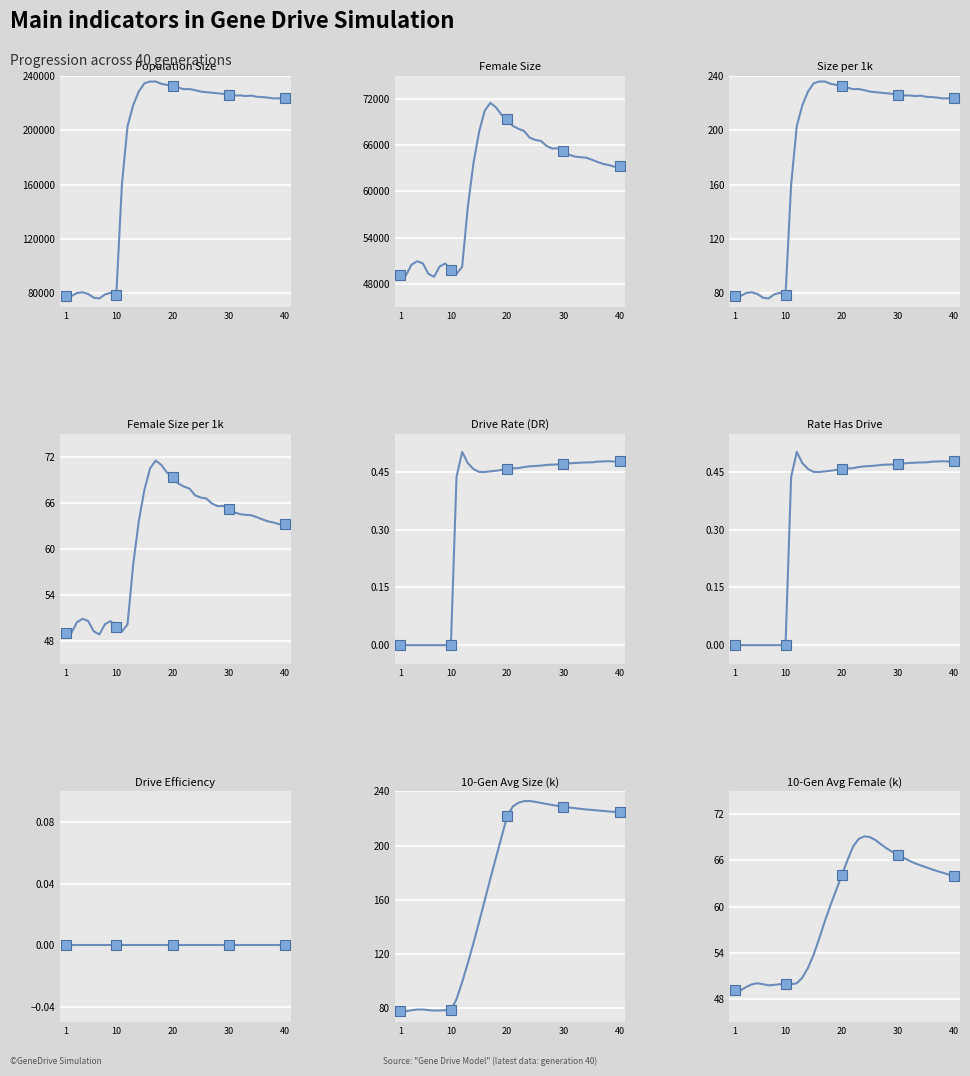

True or false: rate_has_drive and size cross at least once.

False